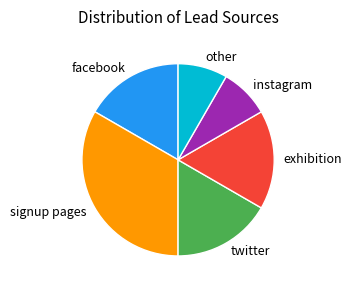

How many slices are in this pie chart?

6